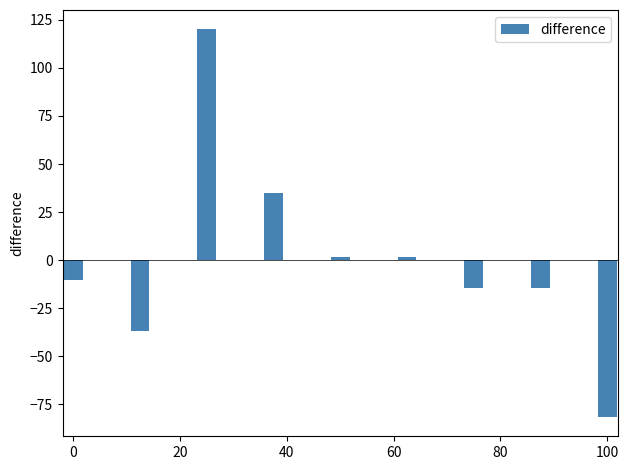

What is the value of the 4th bar from the left?

34.7